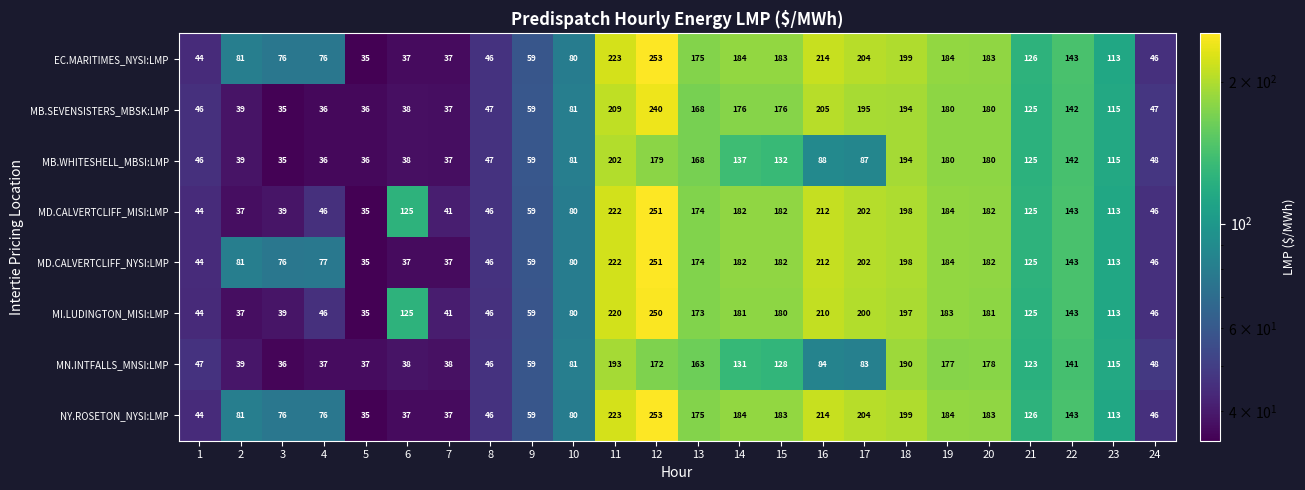

What is the total value across all series at 23?

910